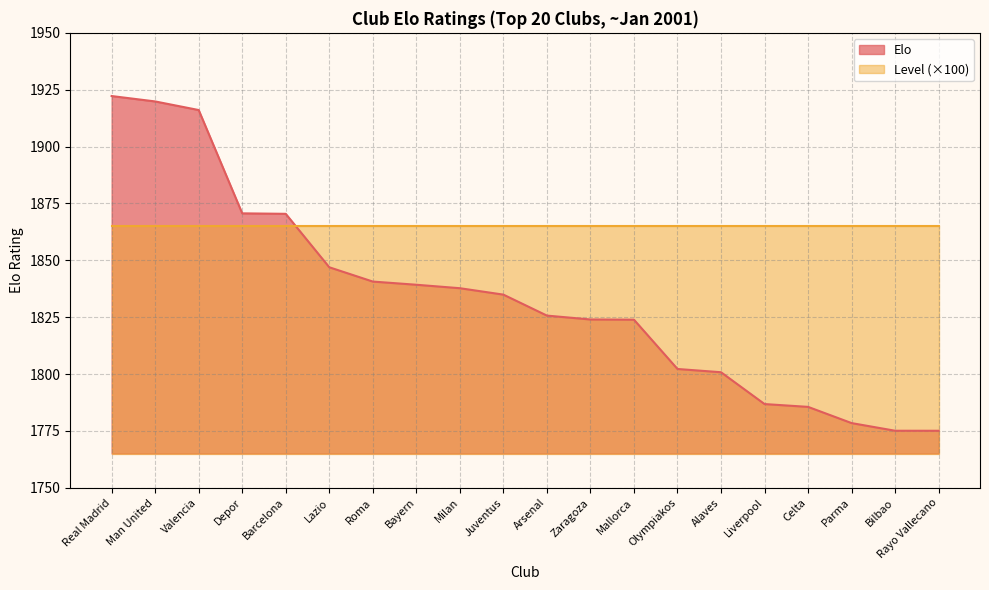

Does the chart have visible grid lines?

Yes